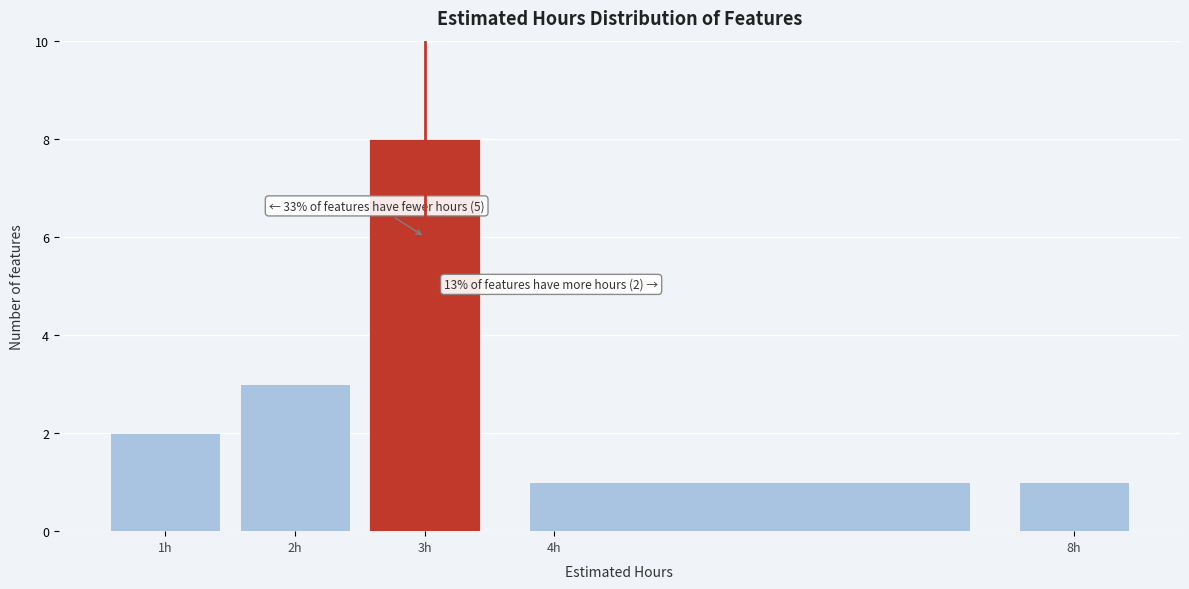

Which range on the x-axis has the tallest bar?

2.5 to 3.5